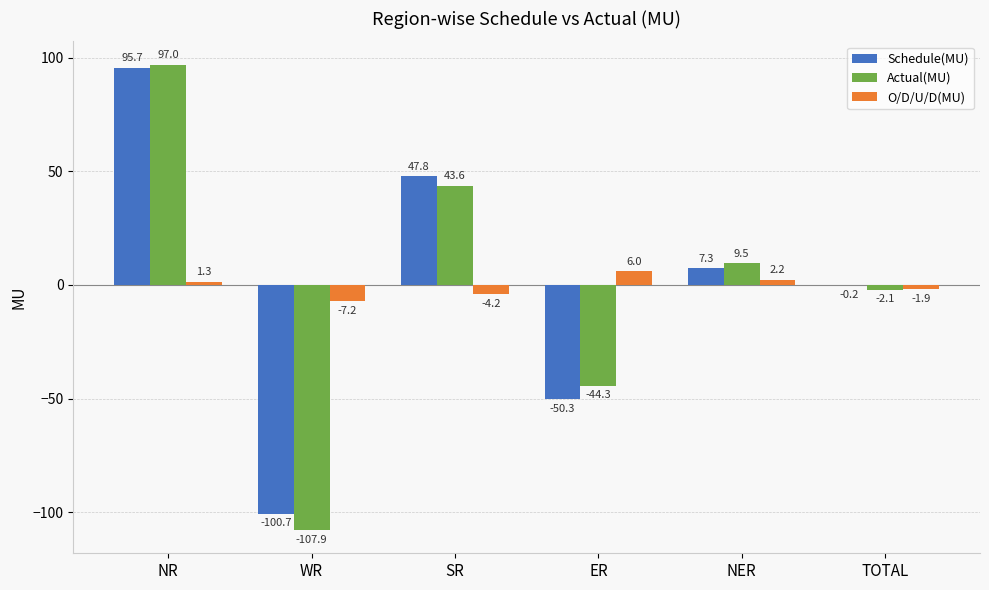

How many values in Actual(MU) are above zero?

3